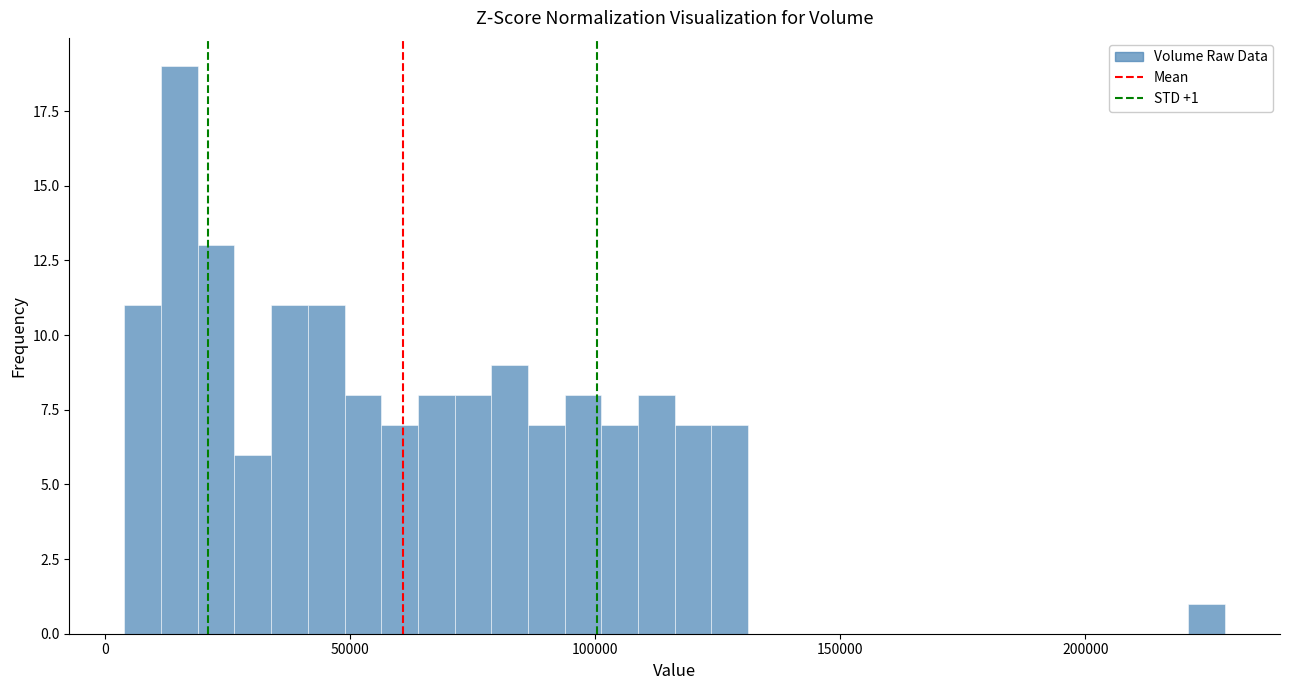

Read against the x-axis, roughly where is the centre of the tallest bar?

15000